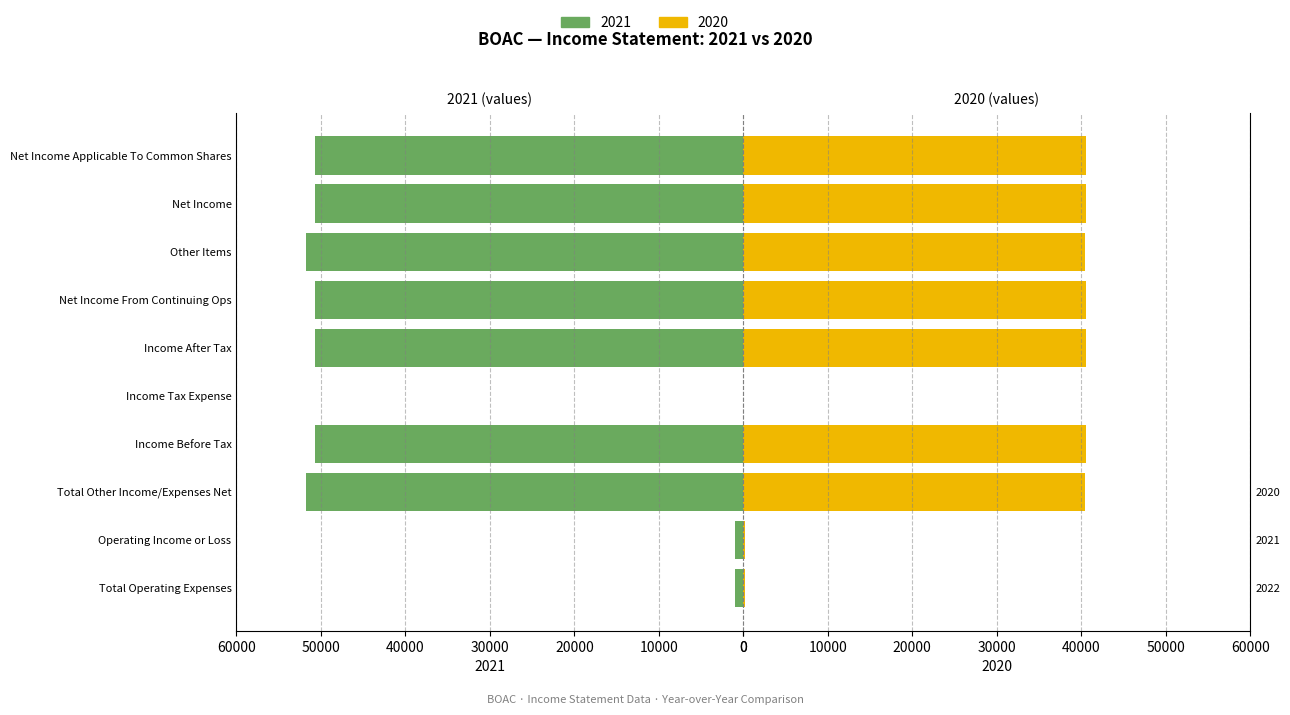

The 2020 series shows -74 at Operating Income or Loss. True or false?

False